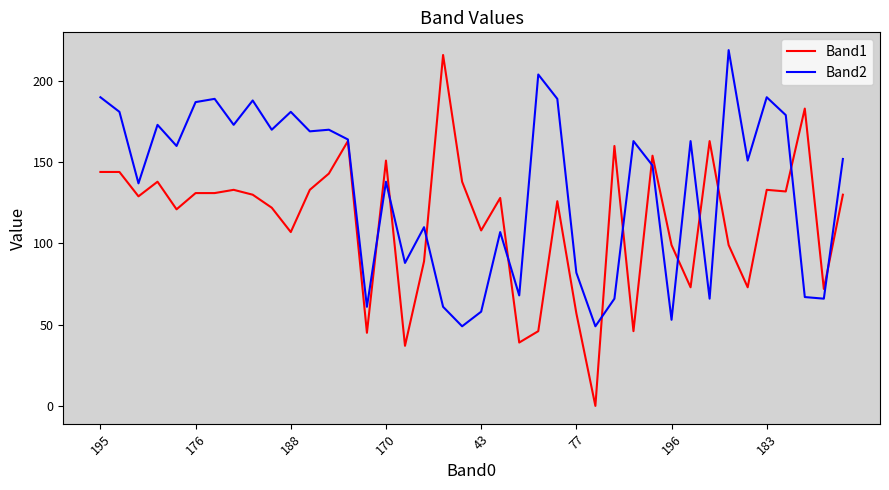

What position from the right is 22?

18